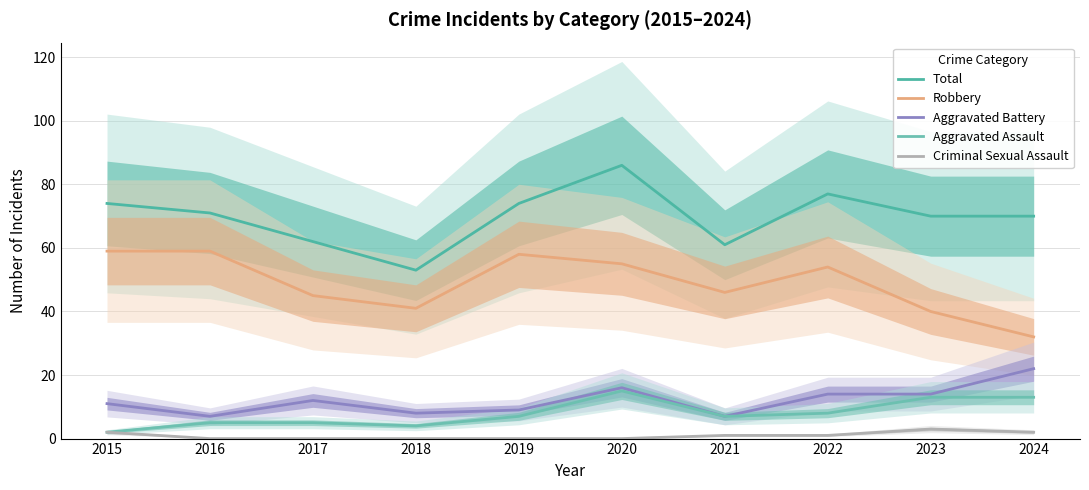

The Robbery series shows 59 at 2015. True or false?

True